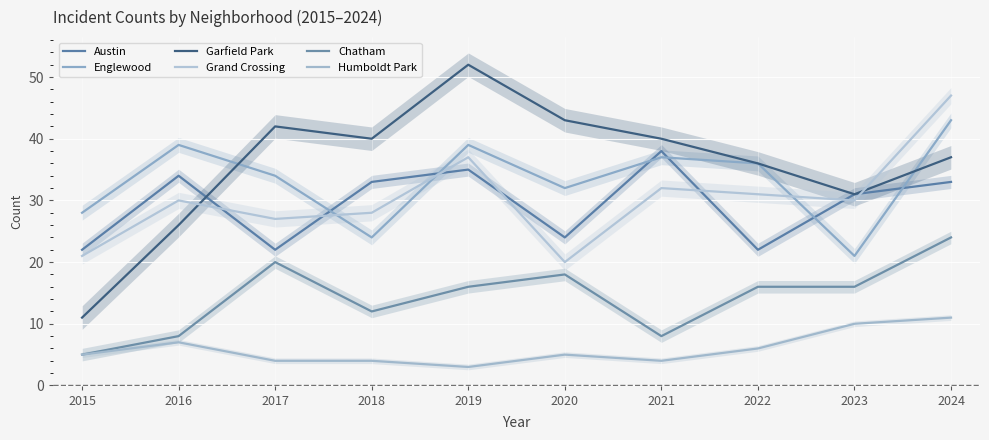

At how many categories does at least one series exceed 38?

7